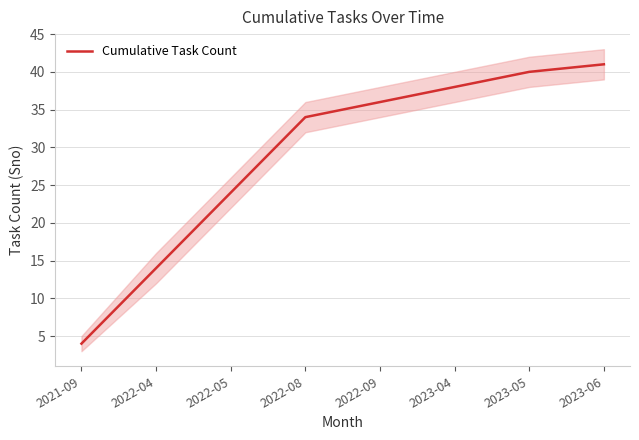

What is the label of the 2nd point from the right?

2023-05